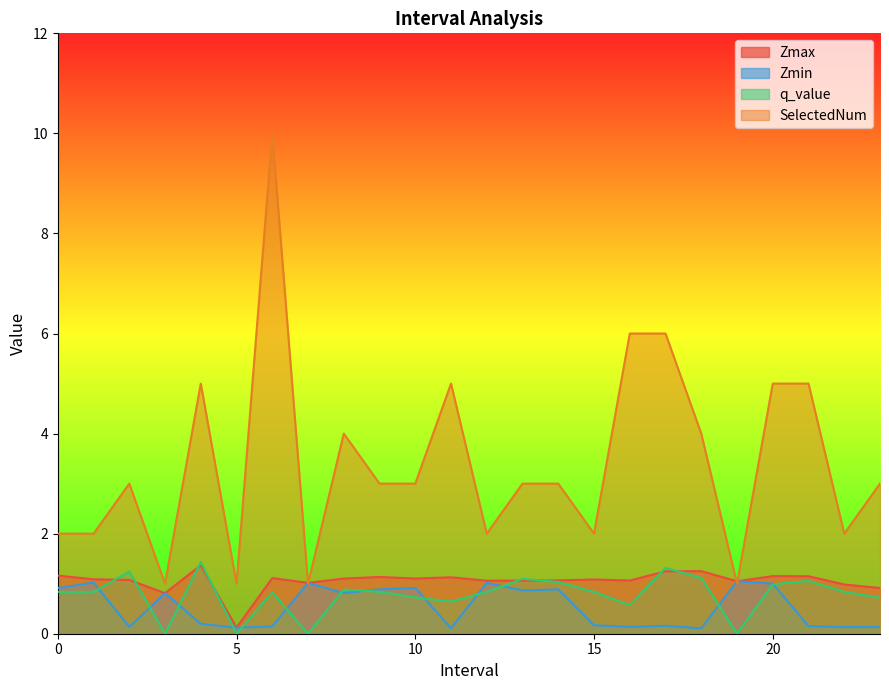

At how many categories does at least one series exceed 3?

9